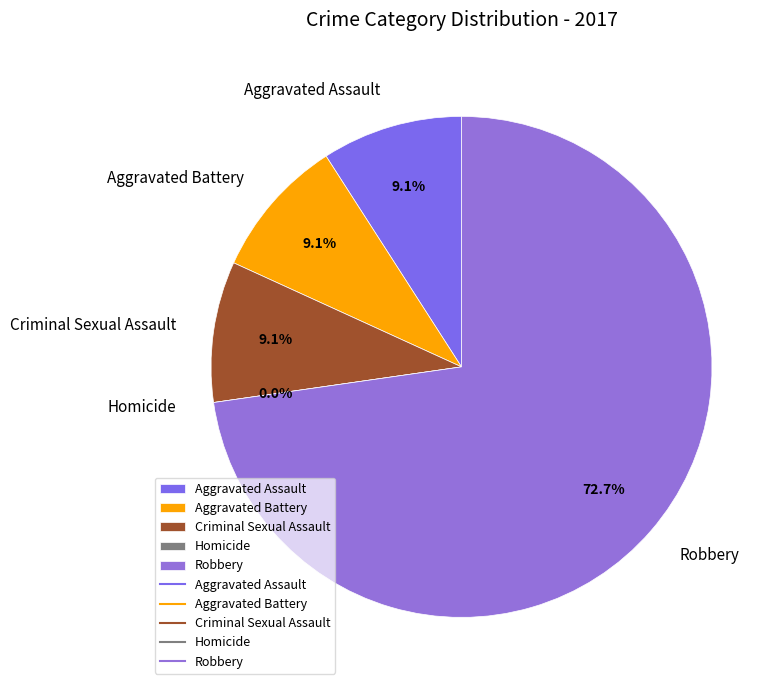

Count the number of slices in the pie.

5